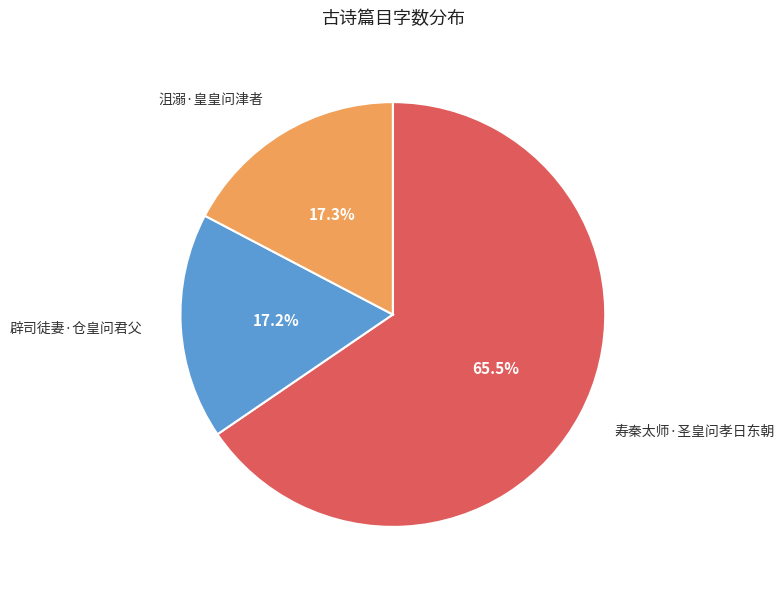

Is the sum of 辟司徒妻·仓皇问君父 and 沮溺·皇皇问津者 greater than half?

No